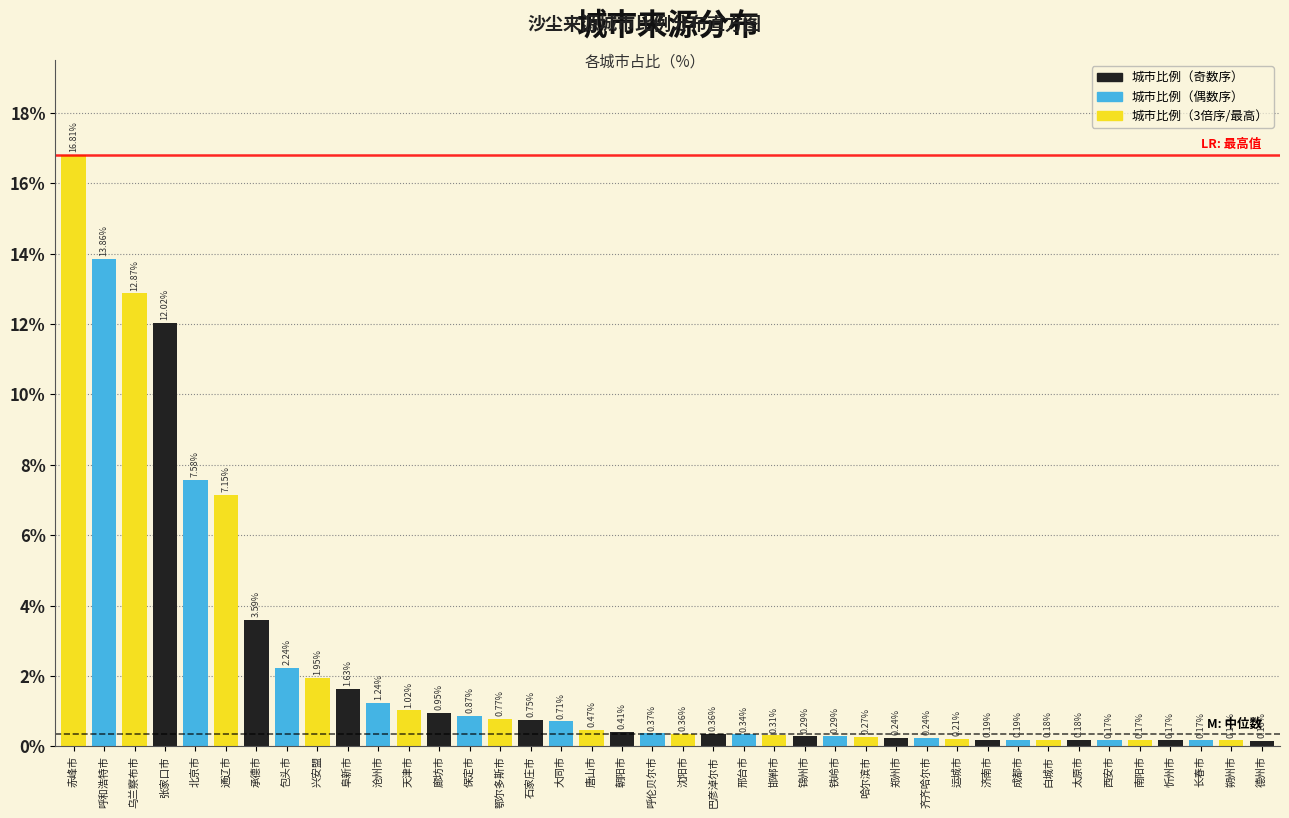

What is the difference between the maximum and second lowest values?

16.6